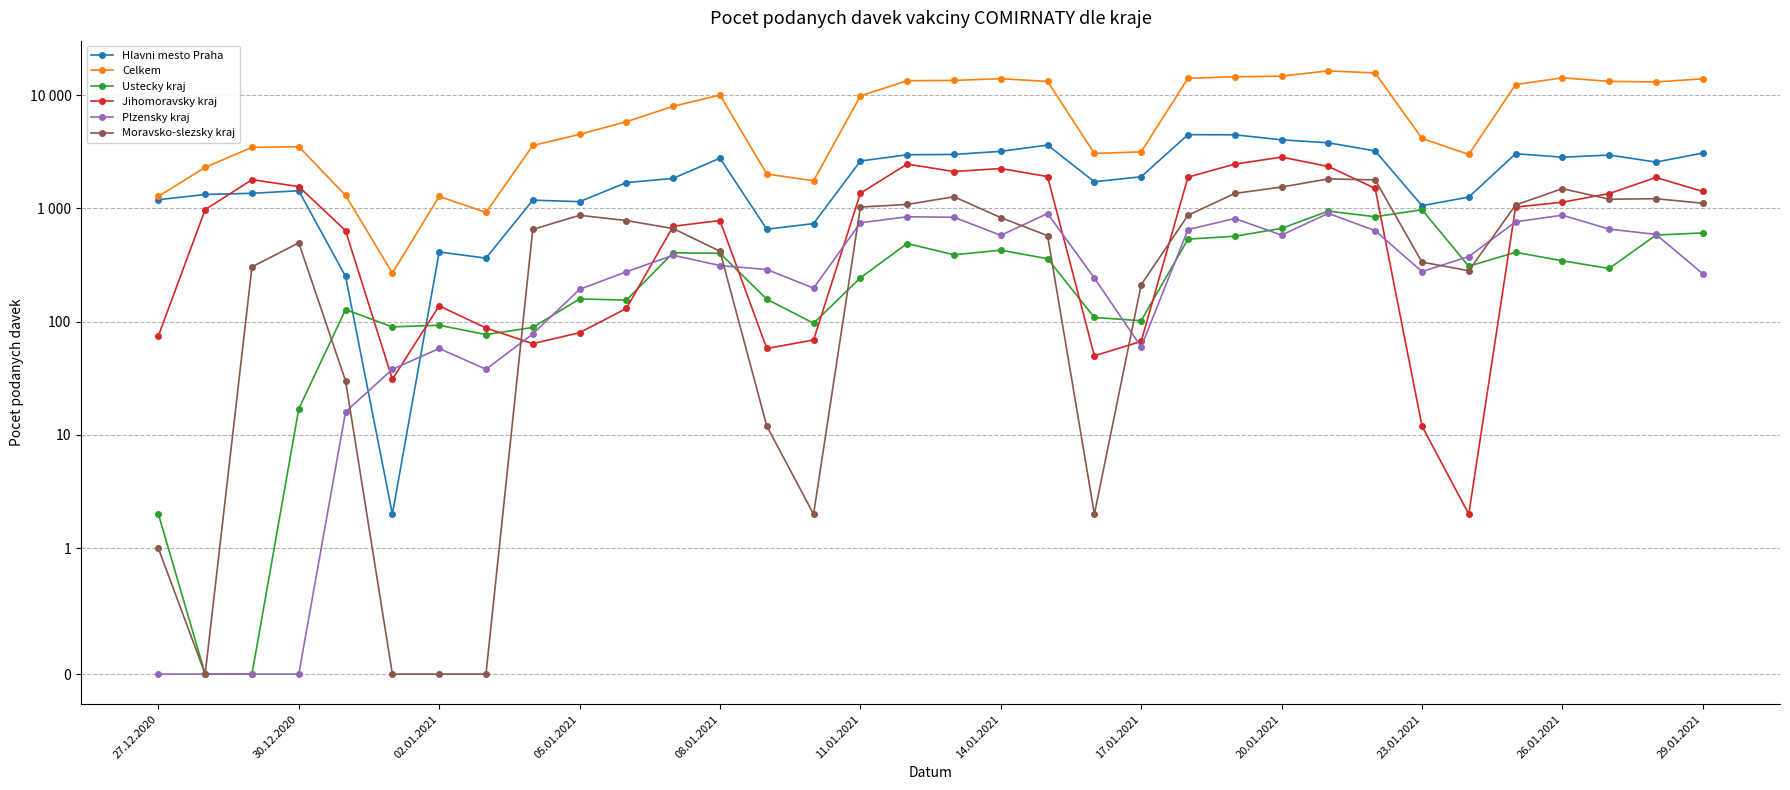

Which series has the widest spread of values?

Celkem